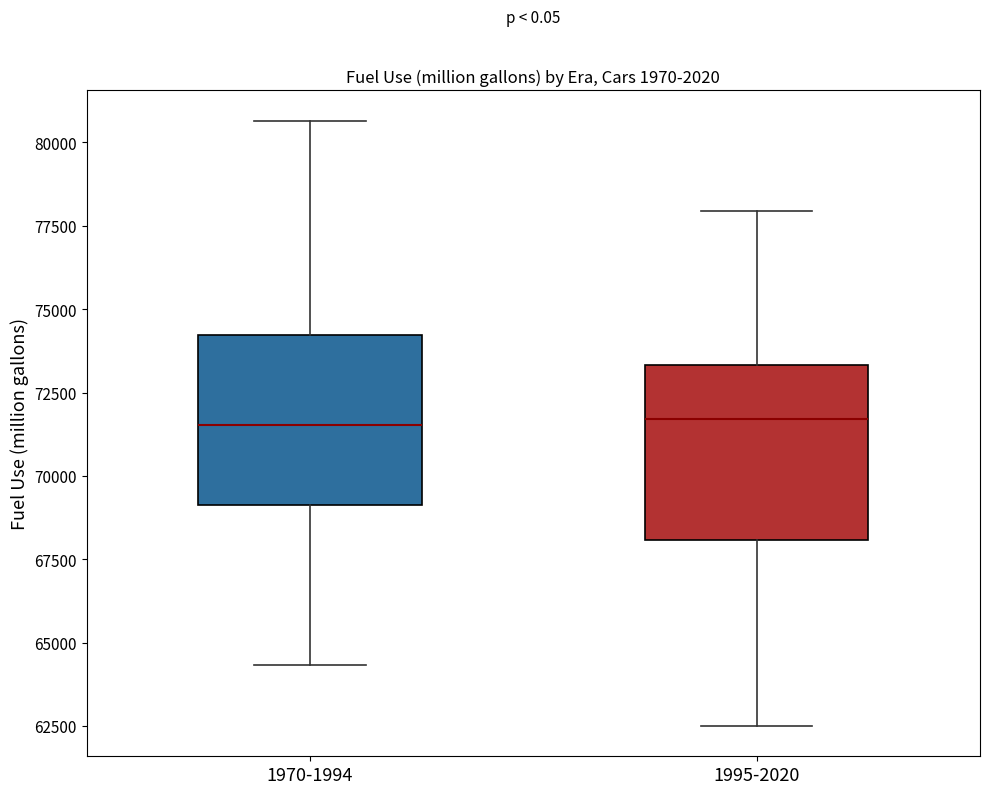

Reading left to right, transcribe this box plot: for each box, give where its median line is, the range the box spans, and where its two whiskers end, as read against the y-axis. The values are not printed on the chart, so give them approximately, as read against the axis.

1970-1994: median 71500, box 69000 to 74000, whiskers 64500 to 80500
1995-2020: median 71500, box 68000 to 73500, whiskers 62500 to 78000